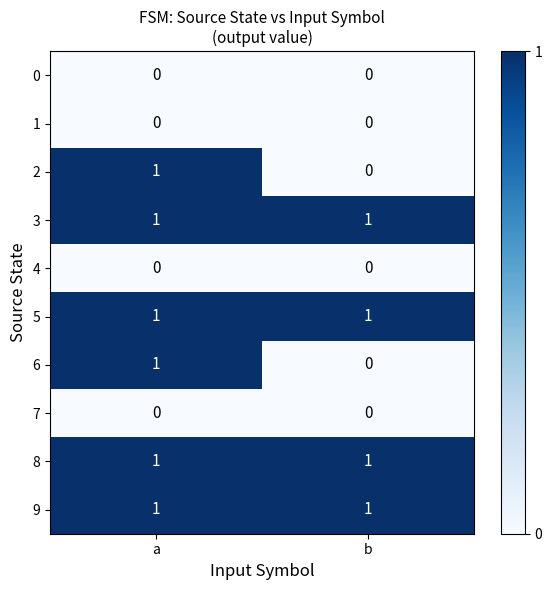

Reading left to right, what are all the values shown in this chart?

0: 0	0
1: 0	0
2: 1	0
3: 1	1
4: 0	0
5: 1	1
6: 1	0
7: 0	0
8: 1	1
9: 1	1